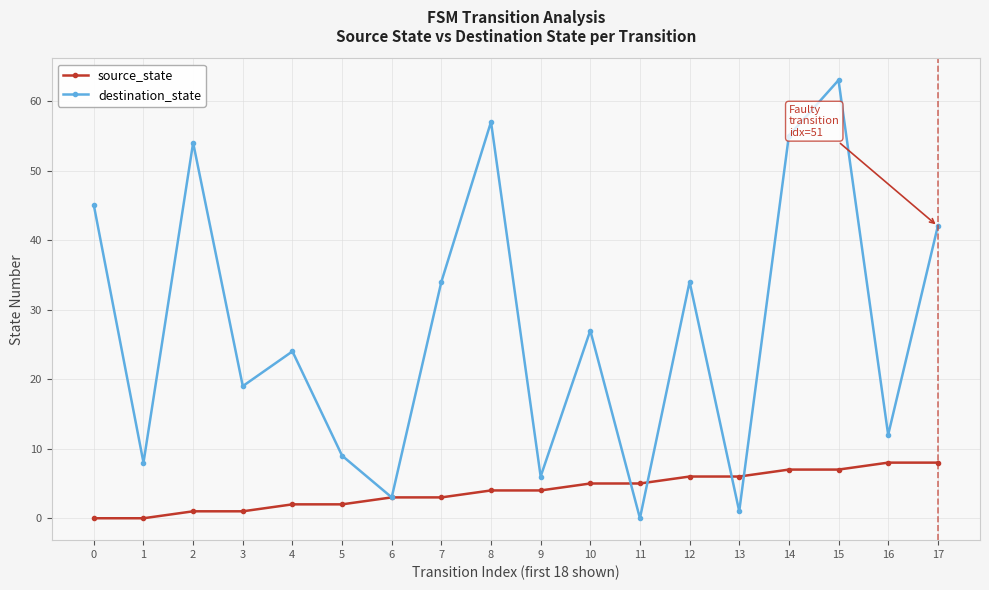

Rank the series at 13 from highest to lowest value.

source_state, destination_state